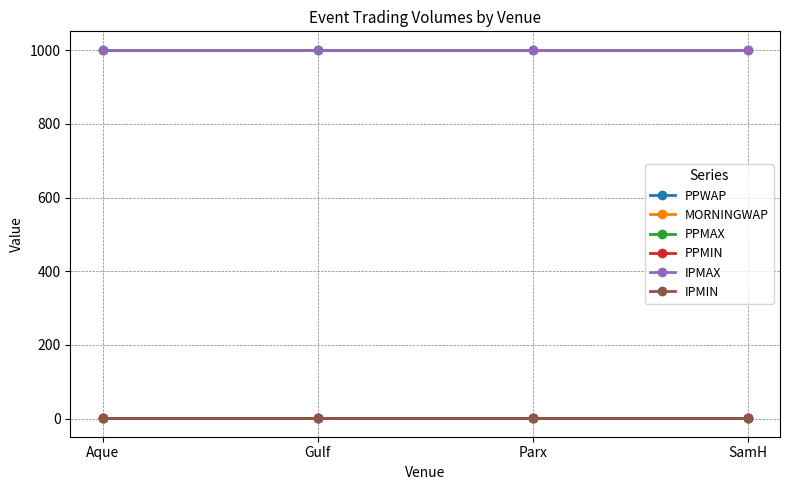

Does the chart have visible grid lines?

Yes